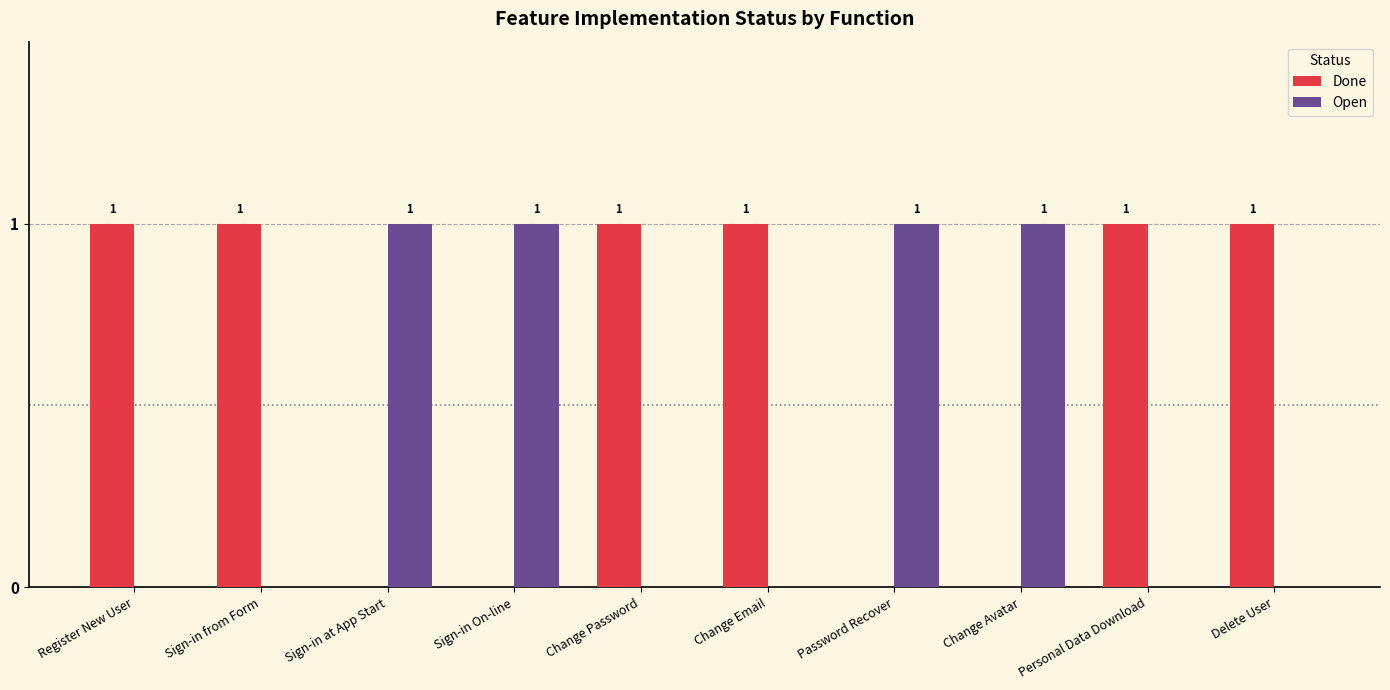

Which series has the largest total across all categories?

Done